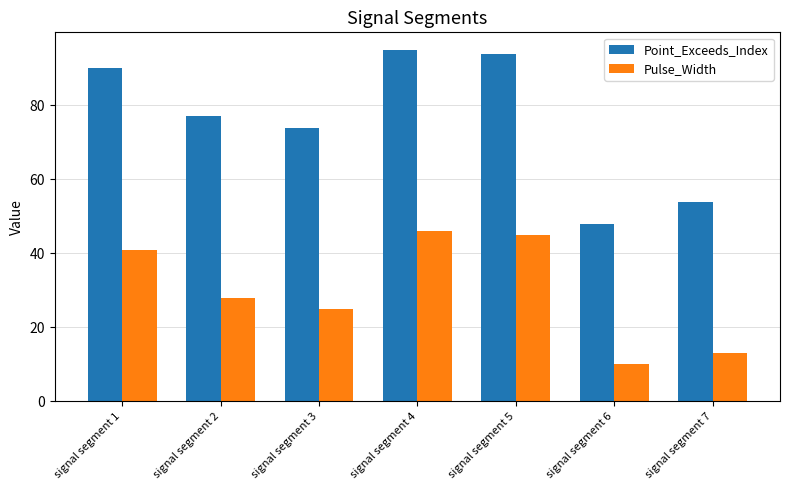

Which series changed the most between signal segment 6 and signal segment 7?

Point_Exceeds_Index